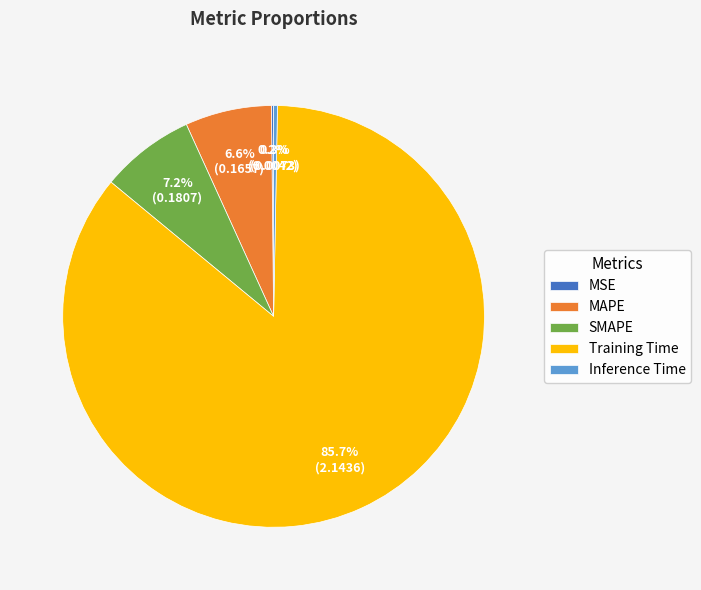

The Training Time slice represents 86% of the pie. True or false?

True